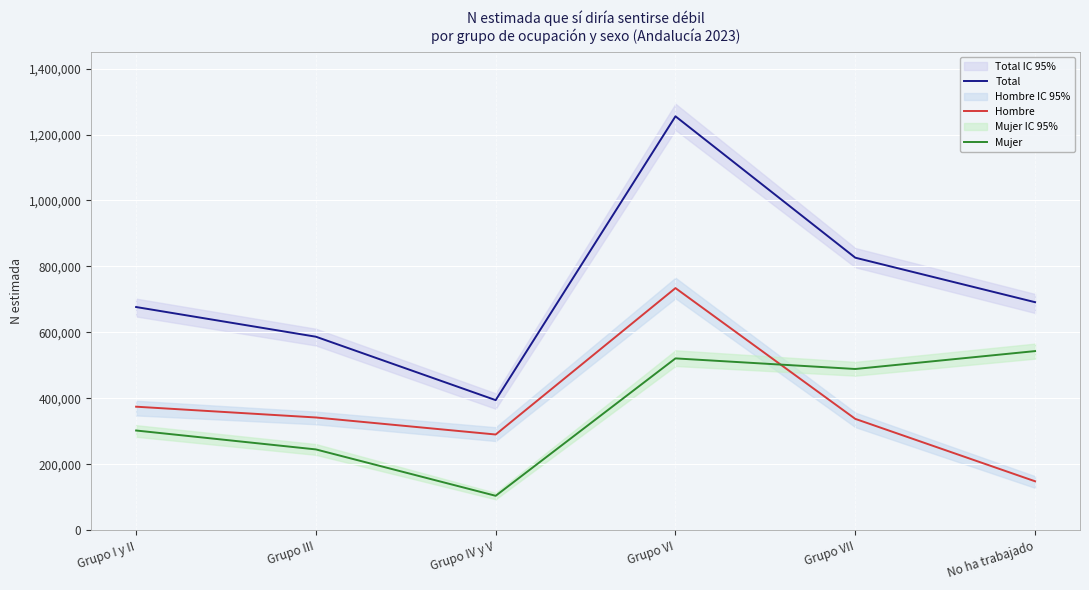

What value does the Hombre series have at No ha trabajado?

148353